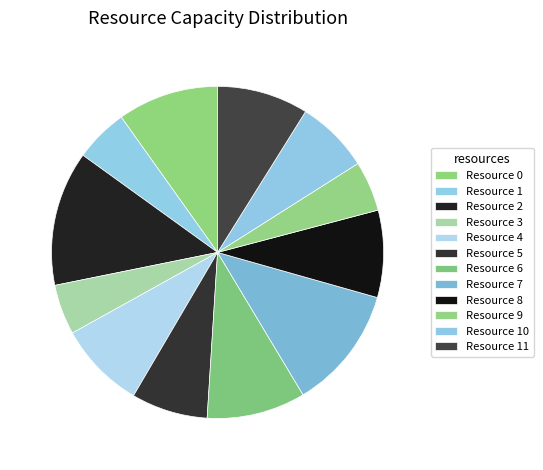

To the nearest percent, what is the difference between the largest and smallest slice percentages?

8%